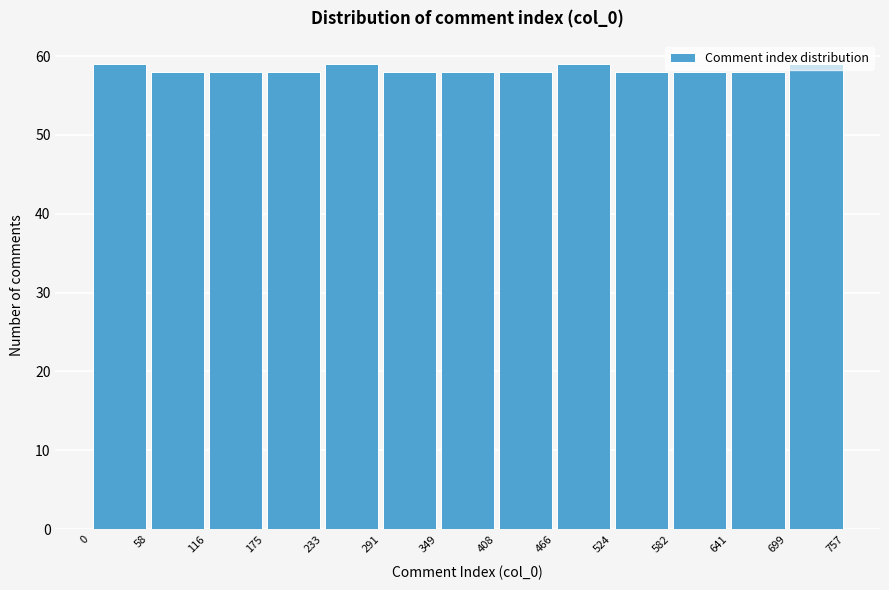

What is the height of the bar covering 349 to 408 on the x-axis? The values are not printed on the chart, so give them approximately, as read against the axis.

58